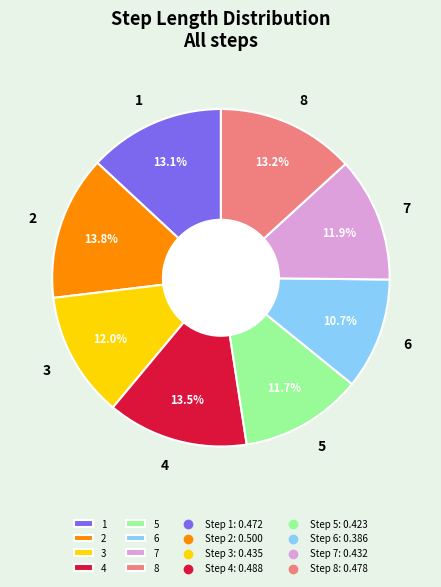

How many slices are in this pie chart?

8